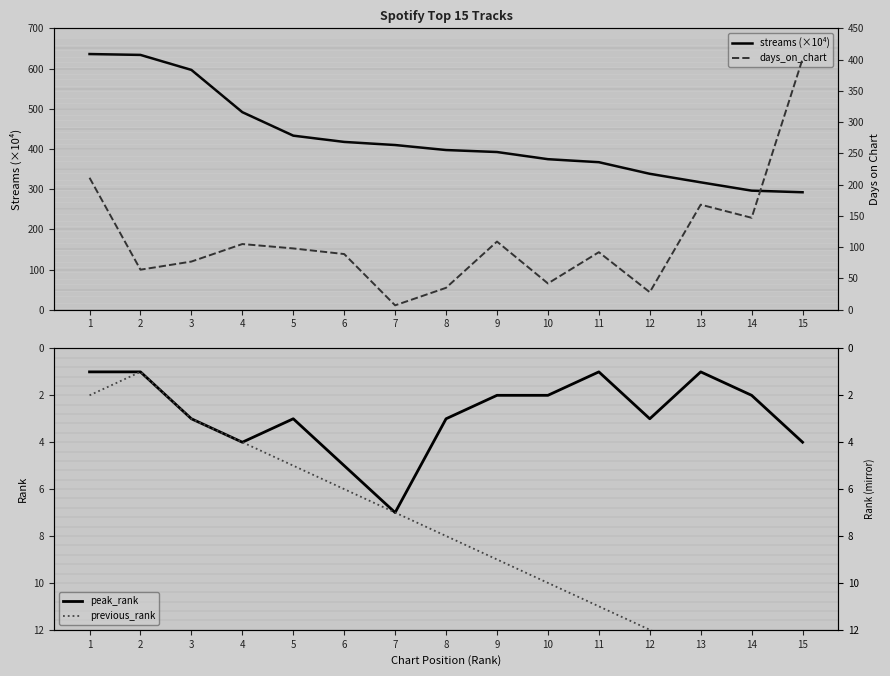

Rank the series at 14 from lowest to highest value.

peak_rank, previous_rank, days_on_chart, streams (×10⁴)